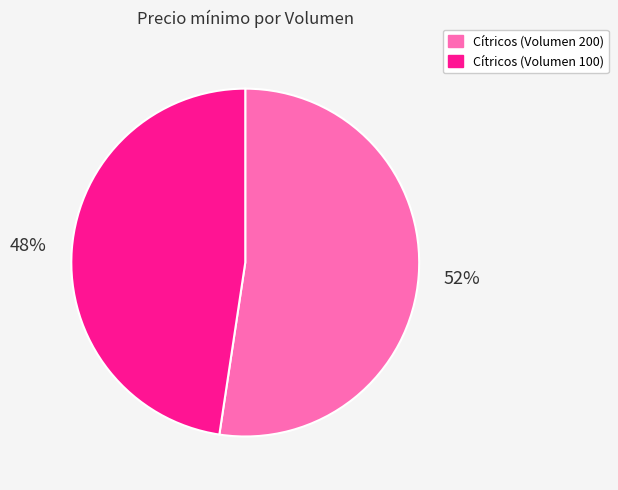

Between Cítricos (Volumen 100) and Cítricos (Volumen 200), which is larger?

Cítricos (Volumen 200)